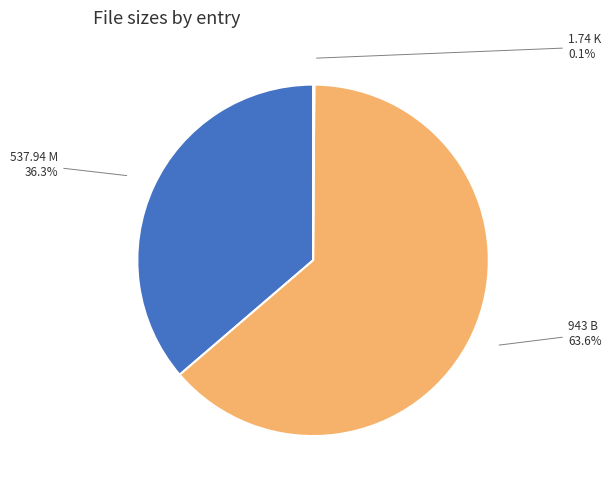

Is it true that 537.94 M is 36% of the pie?

True